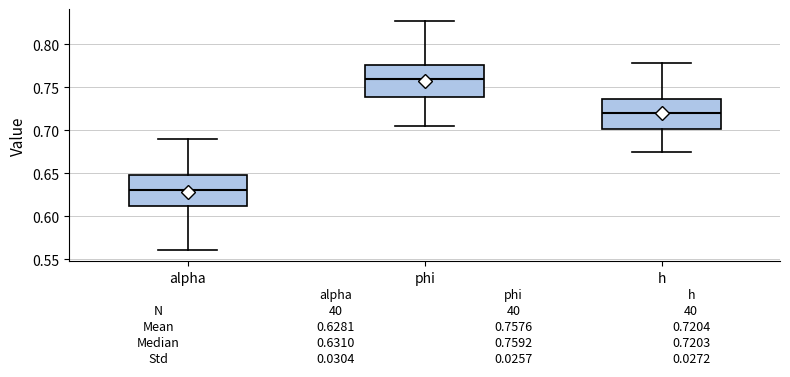

Which box's median line is the highest?

phi